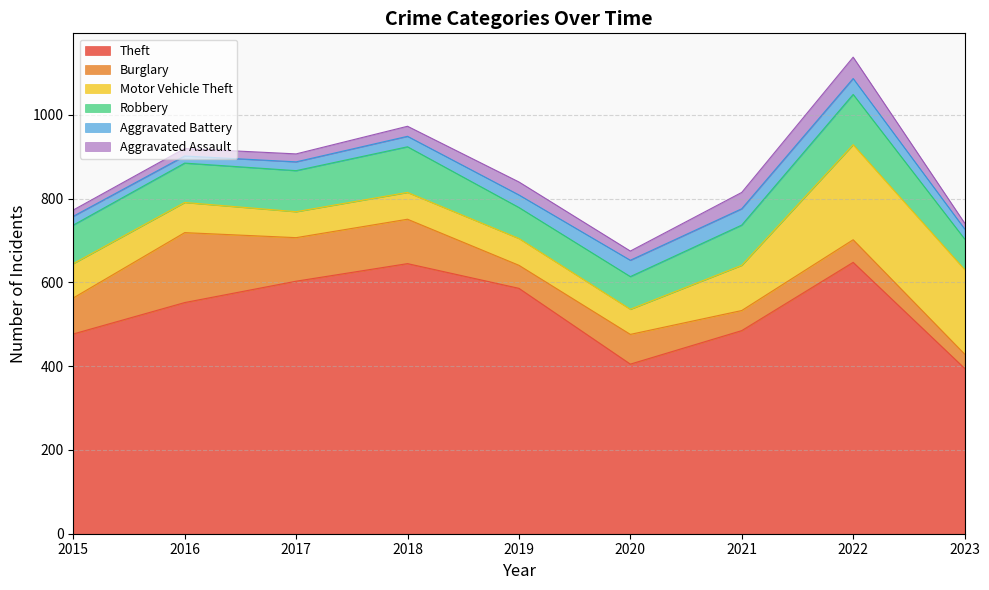

In Motor Vehicle Theft, how many points are higher than both neighbors (excluding endpoints)?

1